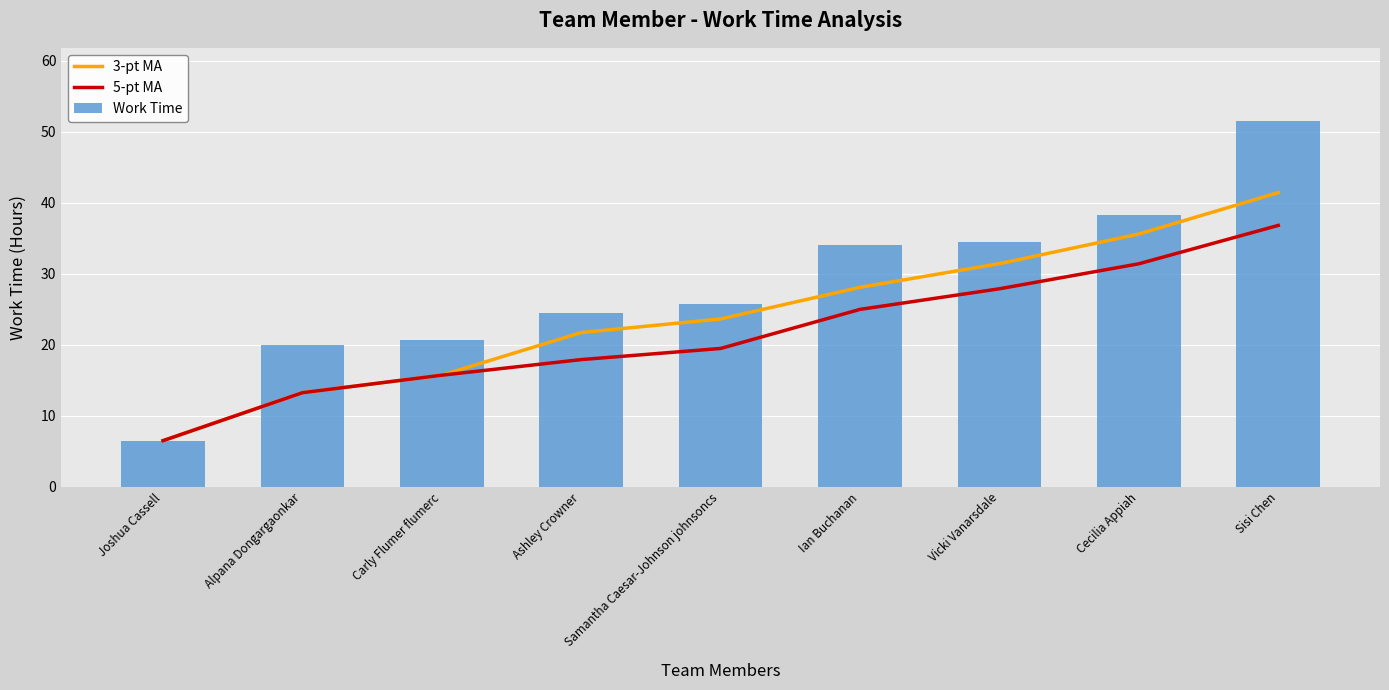

How many groups of bars are there?

9